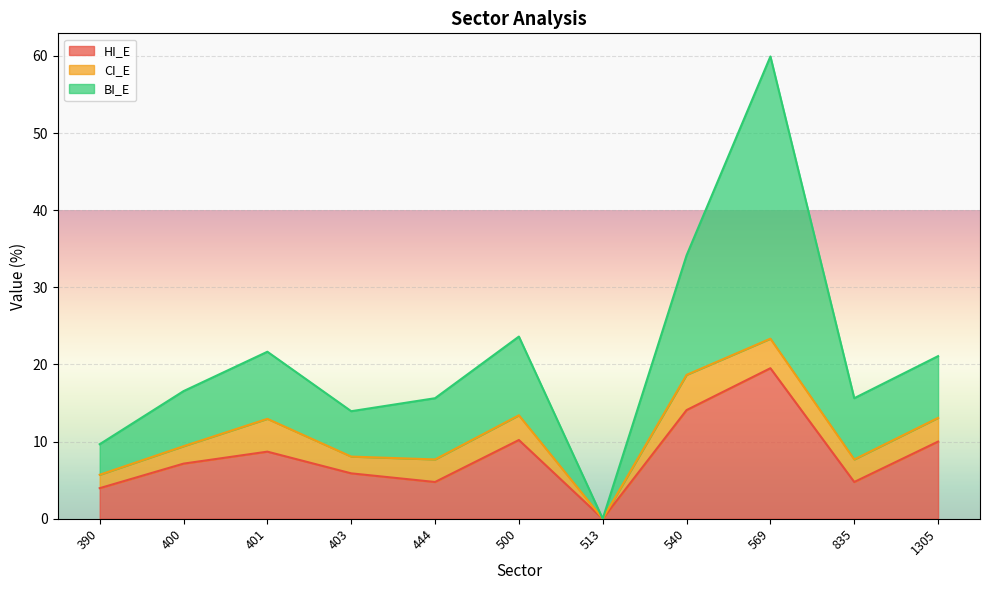

True or false: HI_E has a value of 4.0 at 390.

True